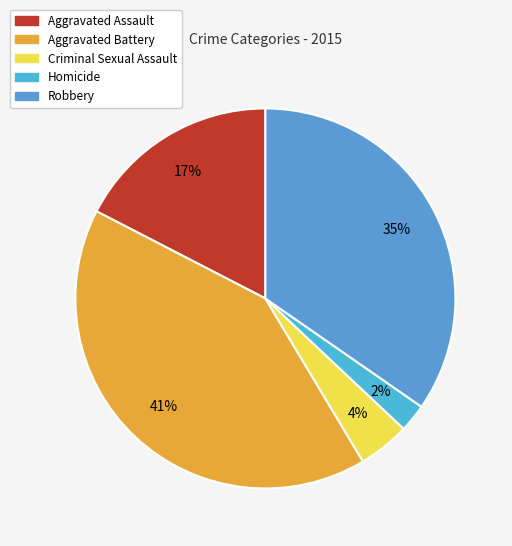

Count the number of slices in the pie.

5